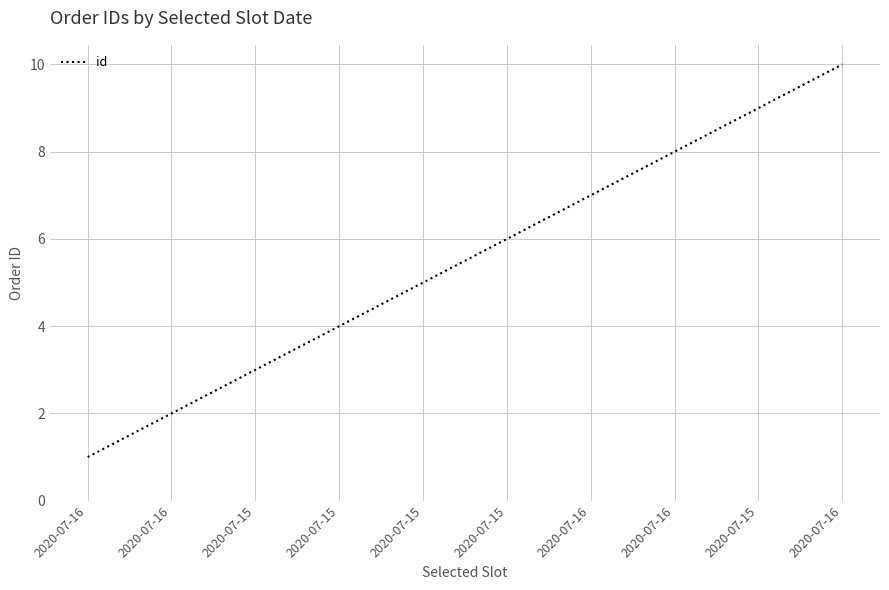

Count the values in the range 3 to 8.

6